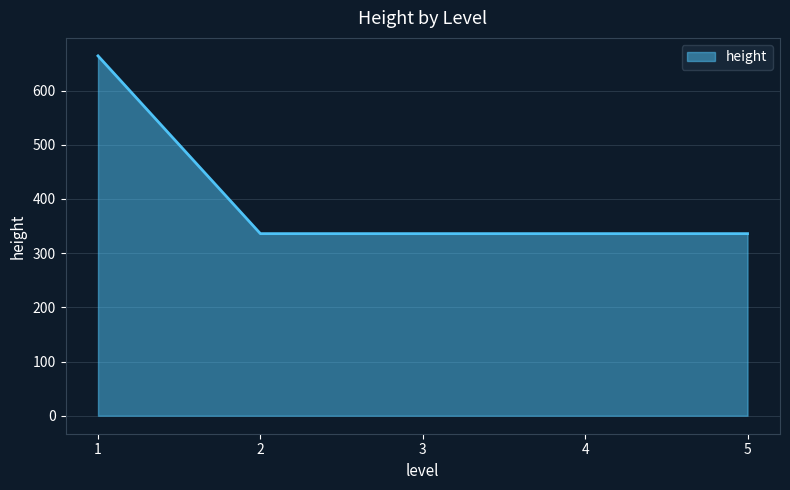

What is the difference between the maximum and minimum values?

328